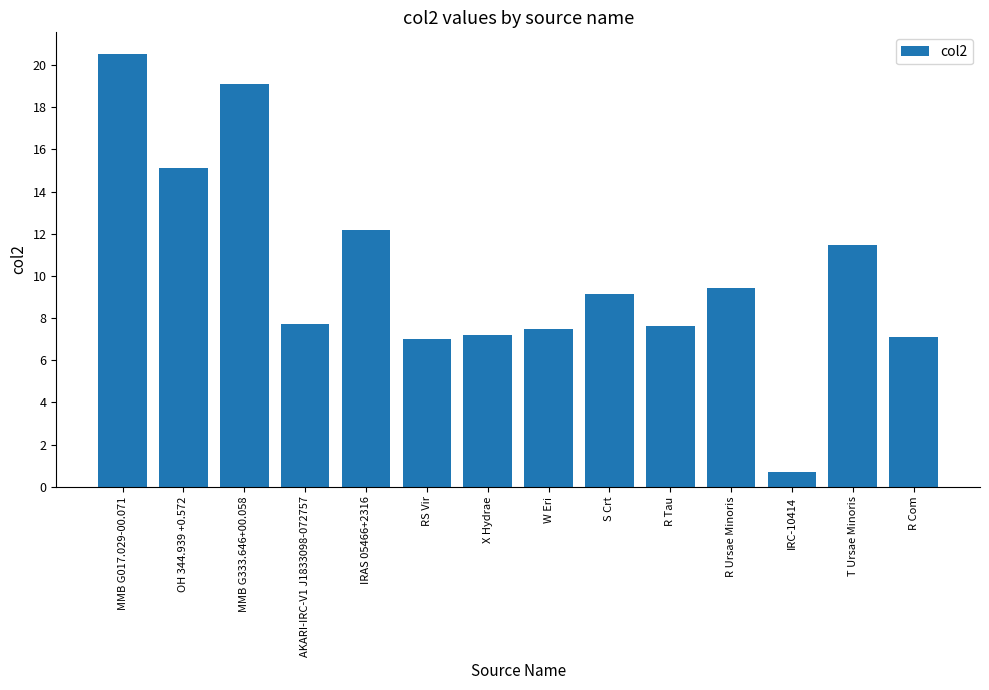

Reading left to right, what are all the values shown in this chart?

MMB G017.029-00.071=20.5	OH 344.939 +0.572=15.1	MMB G333.646+00.058=19.1	AKARI-IRC-V1 J1833098-072757=7.7	IRAS 05466+2316=12.2	RS Vir=7.0	X Hydrae=7.2	W Eri=7.5	S Crt=9.1	R Tau=7.6	R Ursae Minoris=9.4	IRC-10414=0.7	T Ursae Minoris=11.5	R Com=7.1